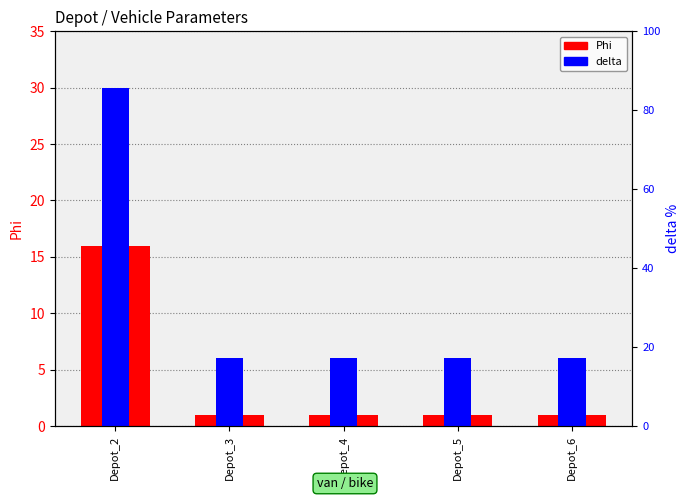

At Depot_5, list the series in order from largest to smallest.

delta, Phi